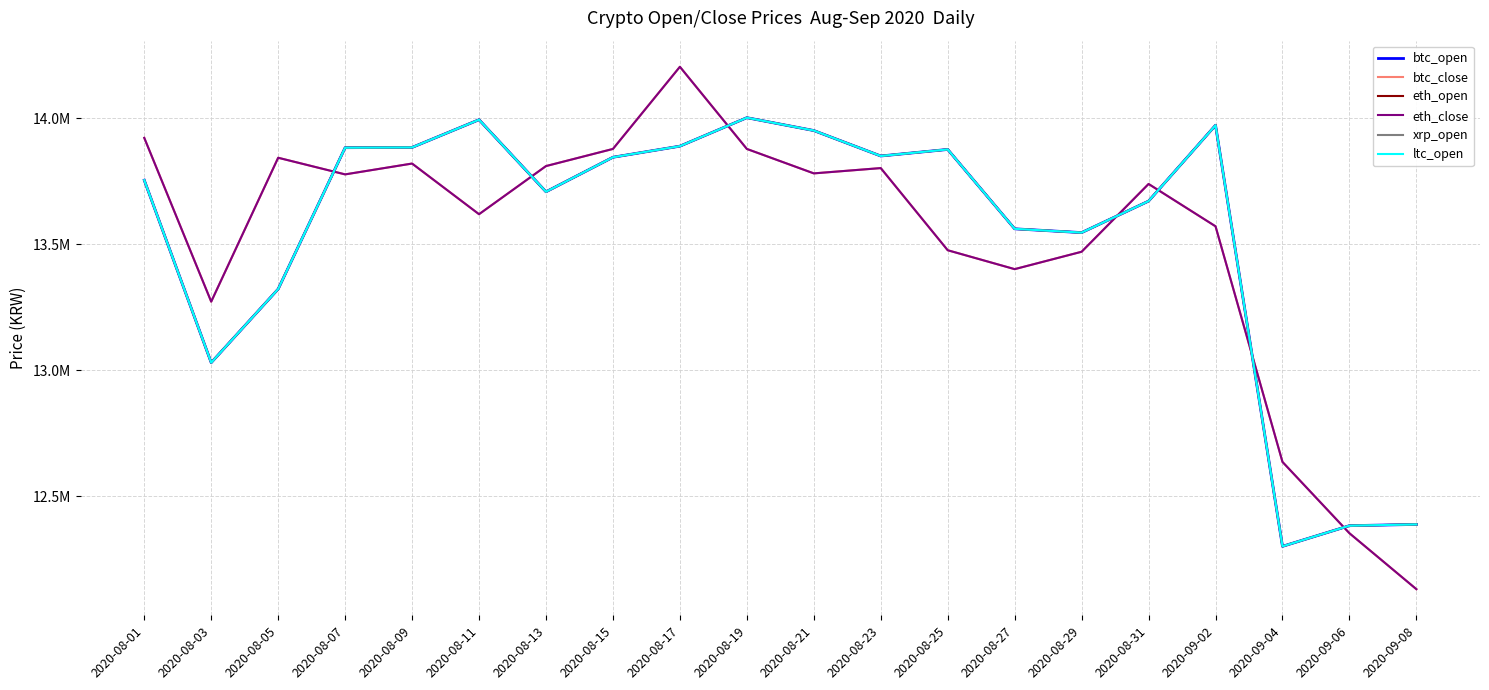

What value does the ltc_open series have at 2020-09-06, to the nearest 10?

12383000